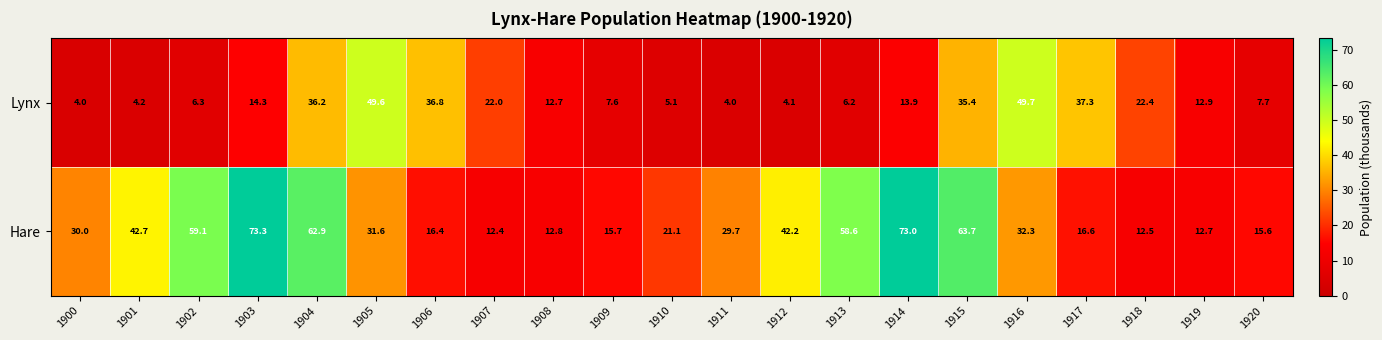

Which series has the largest total across all categories?

Hare